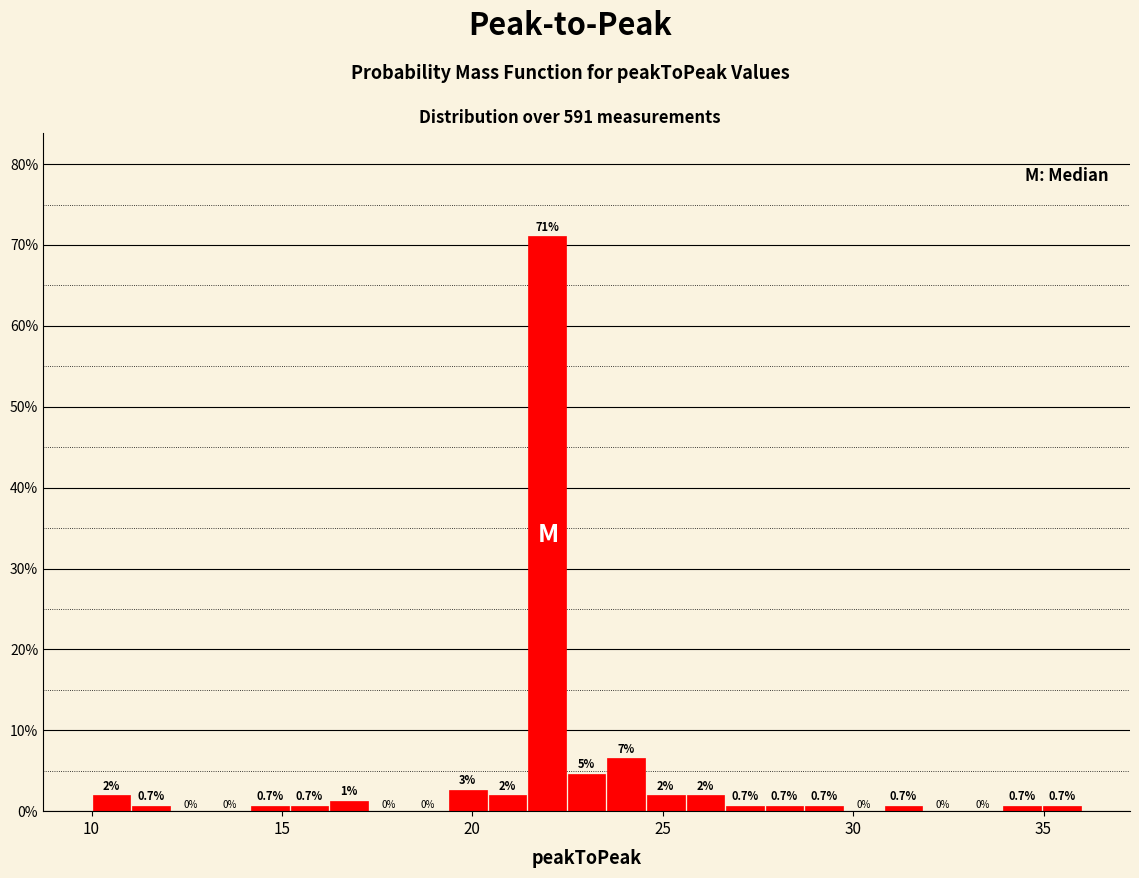

Around what value on the x-axis is the tallest bar? Give the approximate position of its centre, as read against the axis.

22.0